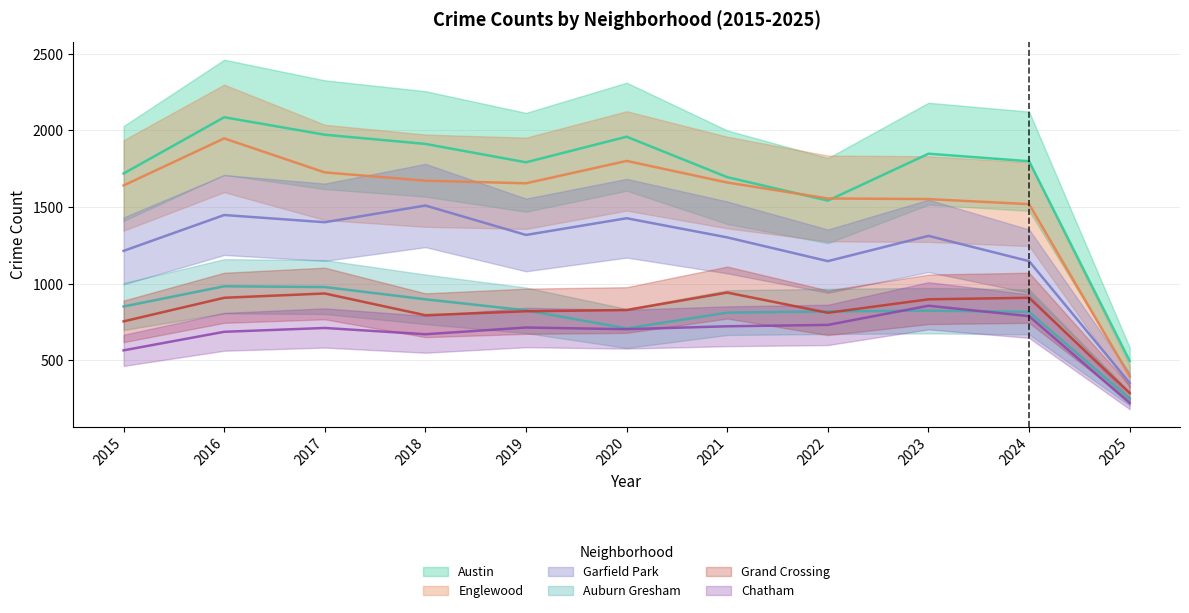

What is the sum of all Garfield Park values?

13578